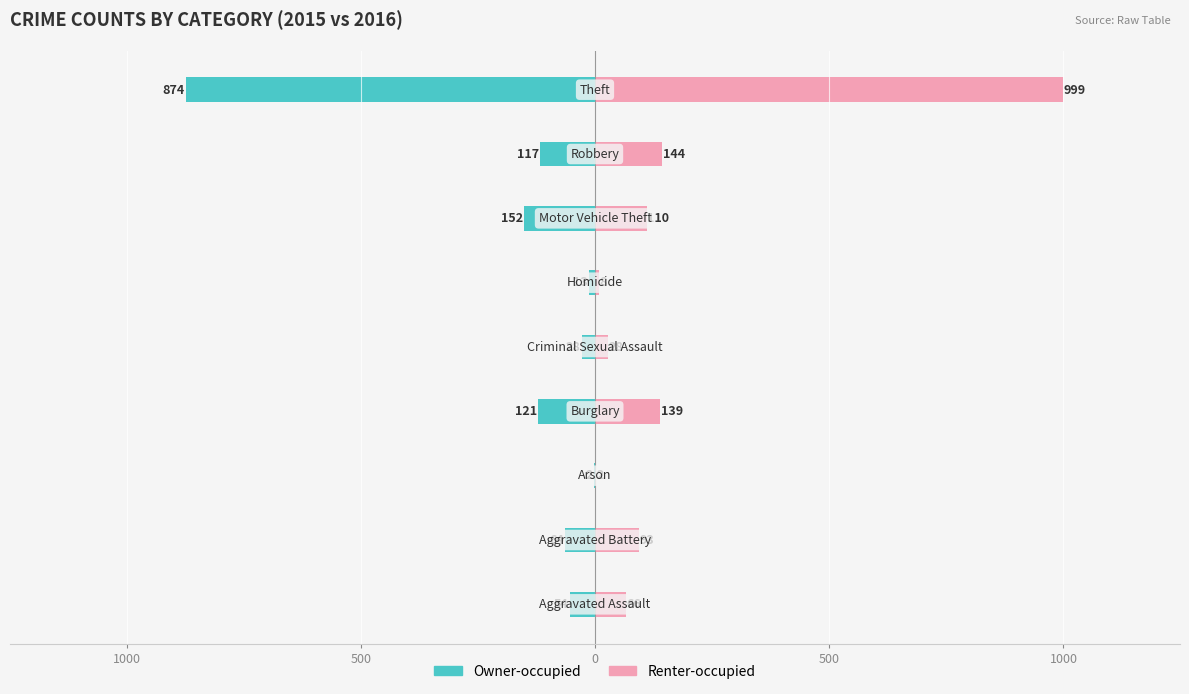

Are the bars grouped side by side (vs. stacked)?

Yes